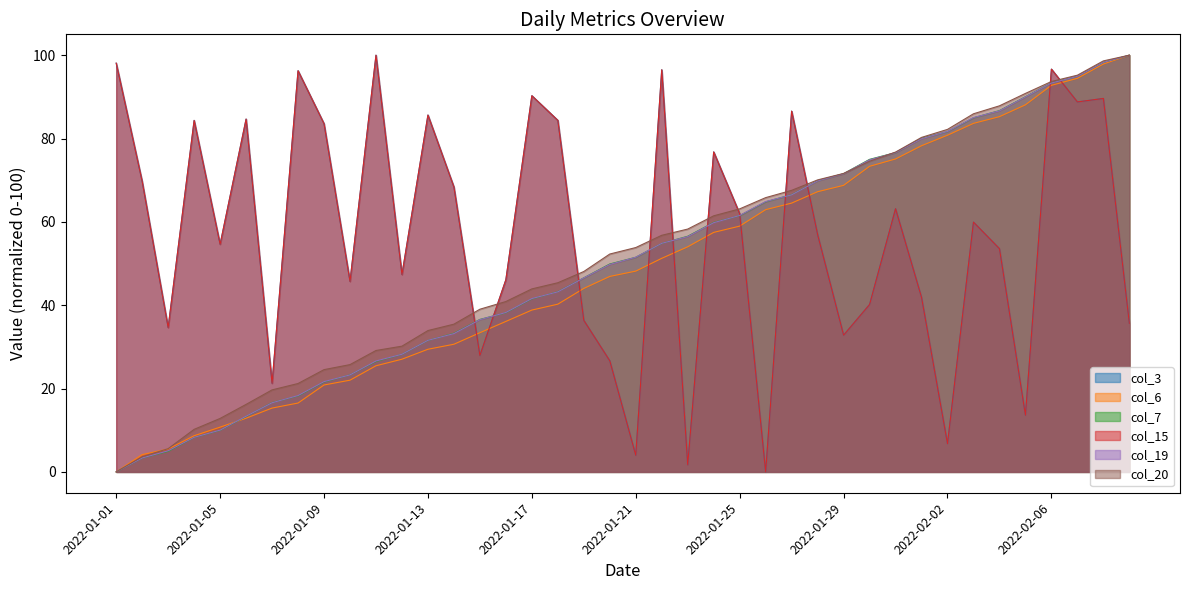

Is it true that col_6 equals 62.9 at 2022-01-26?

True